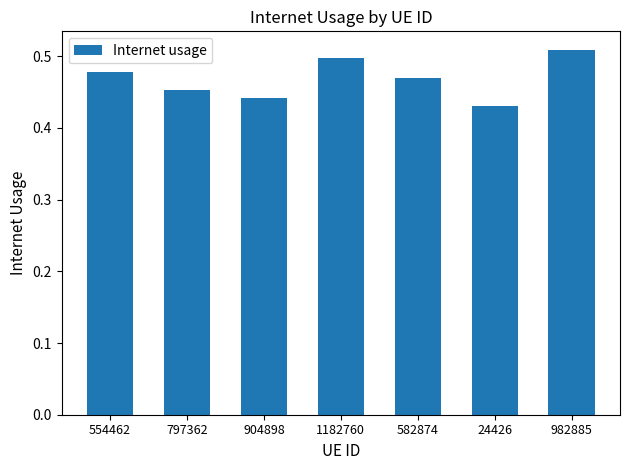

How many bars are there in total?

7